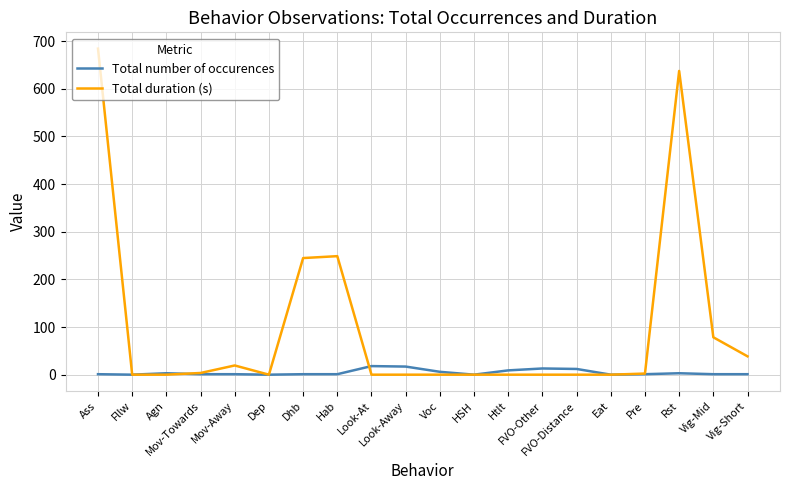

What are all the series names shown in the legend?

Total number of occurences, Total duration (s)